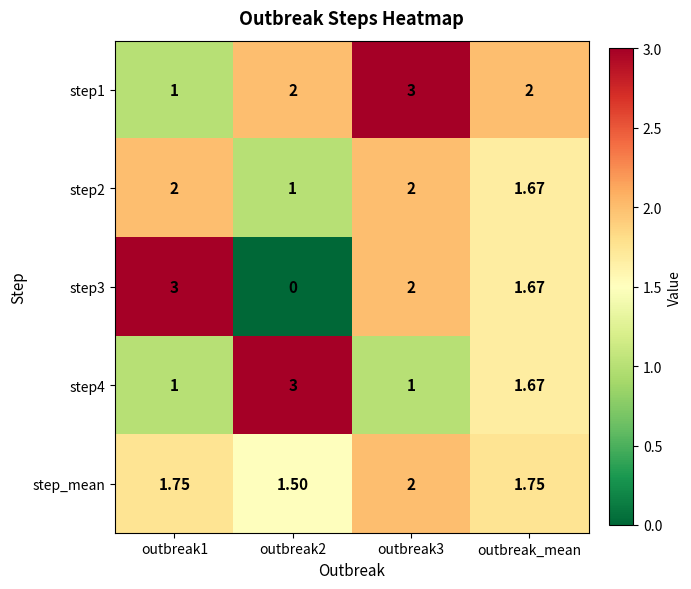

Is the value of step3 at outbreak2 greater than the value of step2 at outbreak_mean?

No